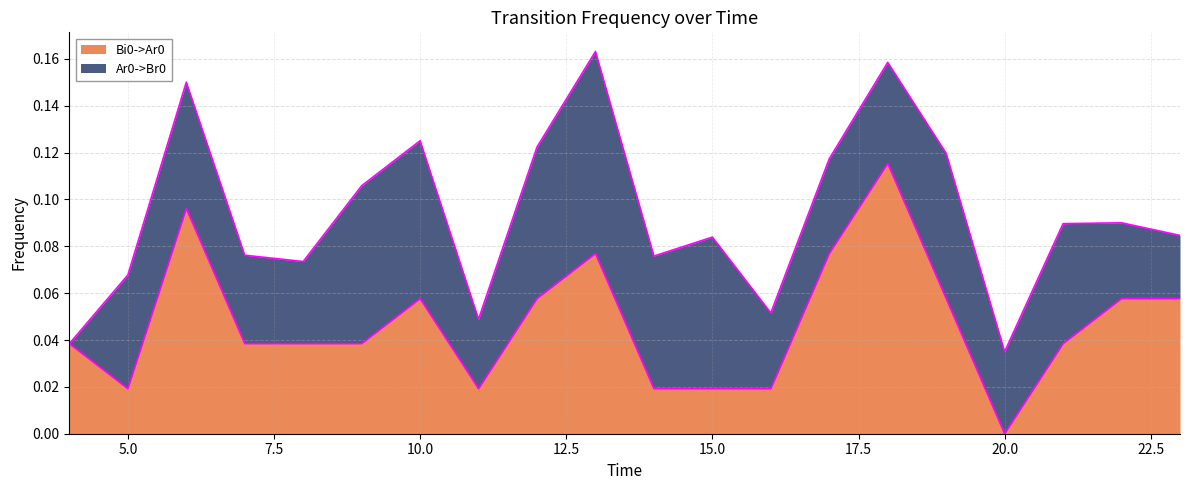

How many interior local peaks (higher than both neighbors) does the data have?

4